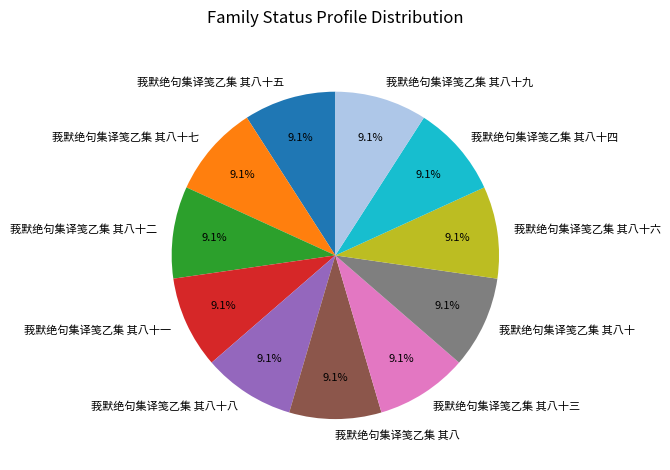

To the nearest percent, what percentage of the pie is 莪默绝句集译笺乙集 其八十一?

9%